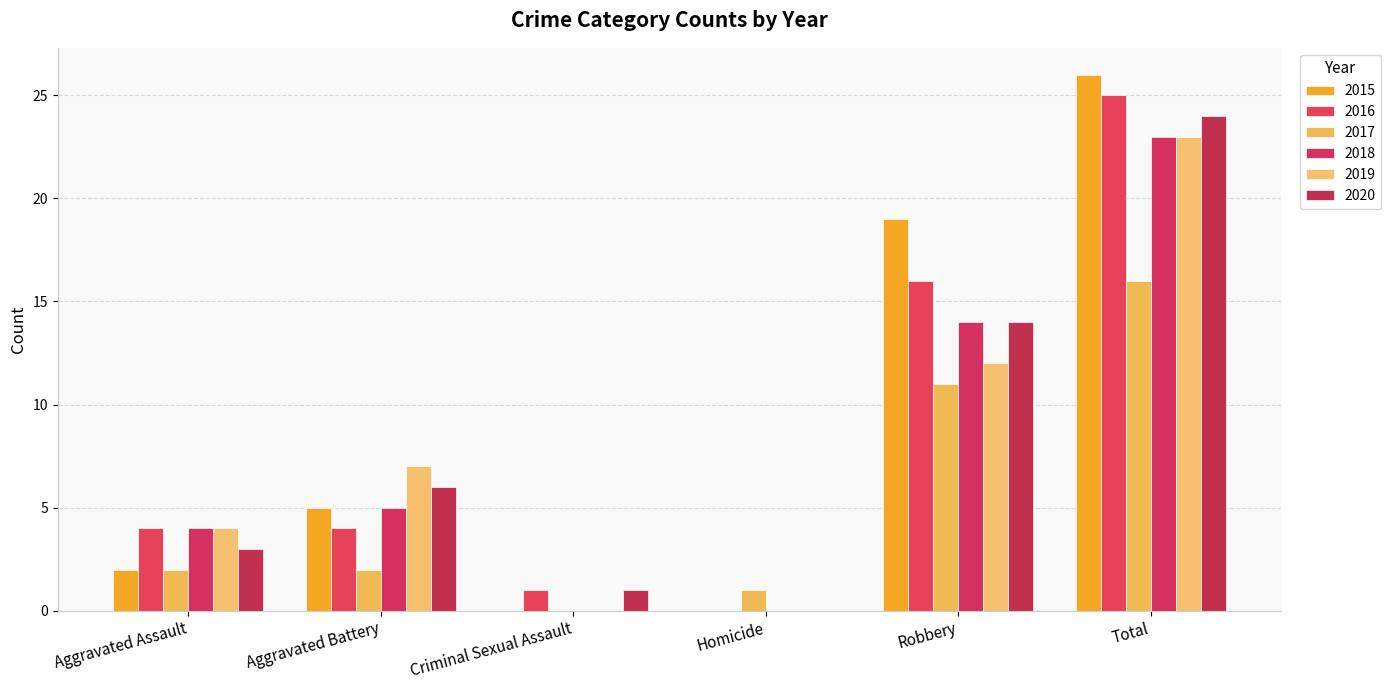

Count the number of categories in the chart.

6